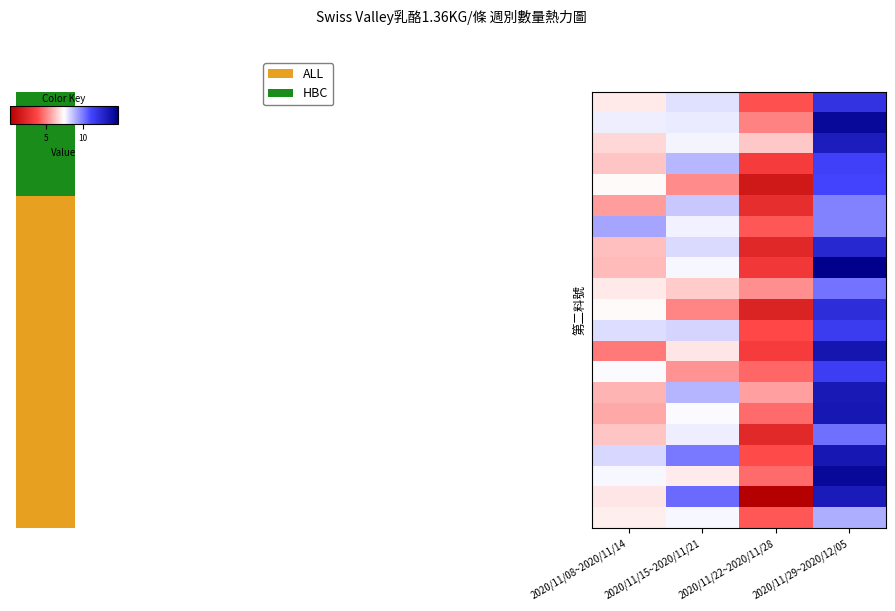

What is the maximum value shown in the chart?

14.8